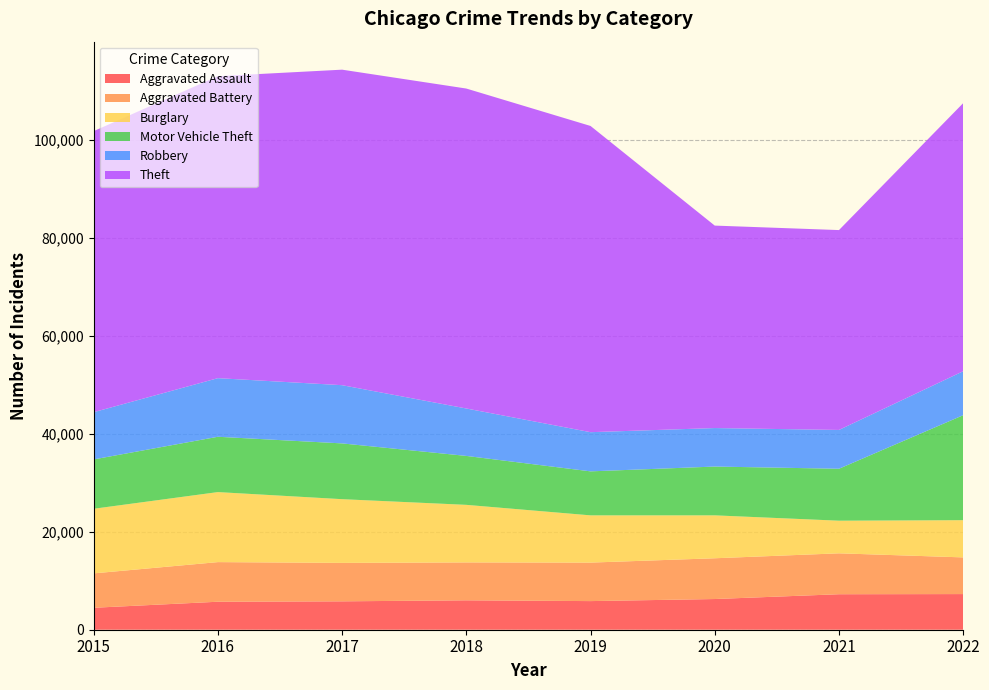

Reading left to right, what are all the values shown in this chart?

Aggravated Assault: 4480	5712	5793	6001	5841	6263	7243	7273
Aggravated Battery: 7018	8085	7845	7734	7857	8319	8348	7487
Burglary: 13184	14289	13001	11746	9639	8757	6658	7593
Motor Vehicle Theft: 10068	11286	11380	9984	8977	9956	10598	21424
Robbery: 9638	11960	11880	9679	7994	7855	7918	8969
Theft: 57350	61619	64381	65285	62486	41313	40784	54704